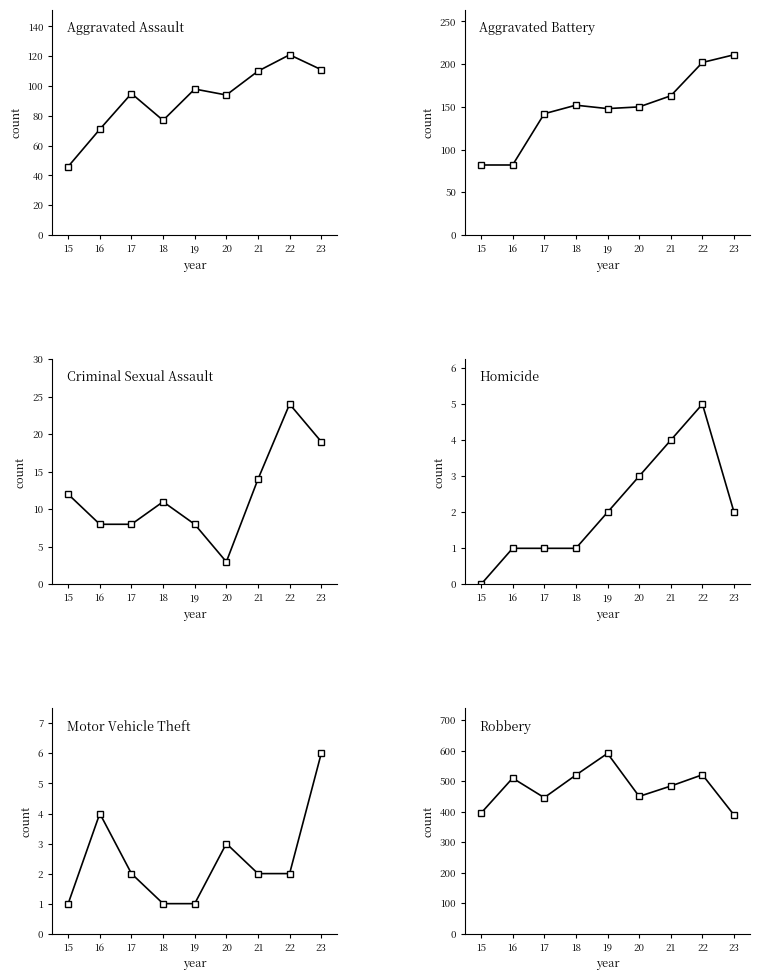

How many values in the Aggravated Assault series exceed 95?

4